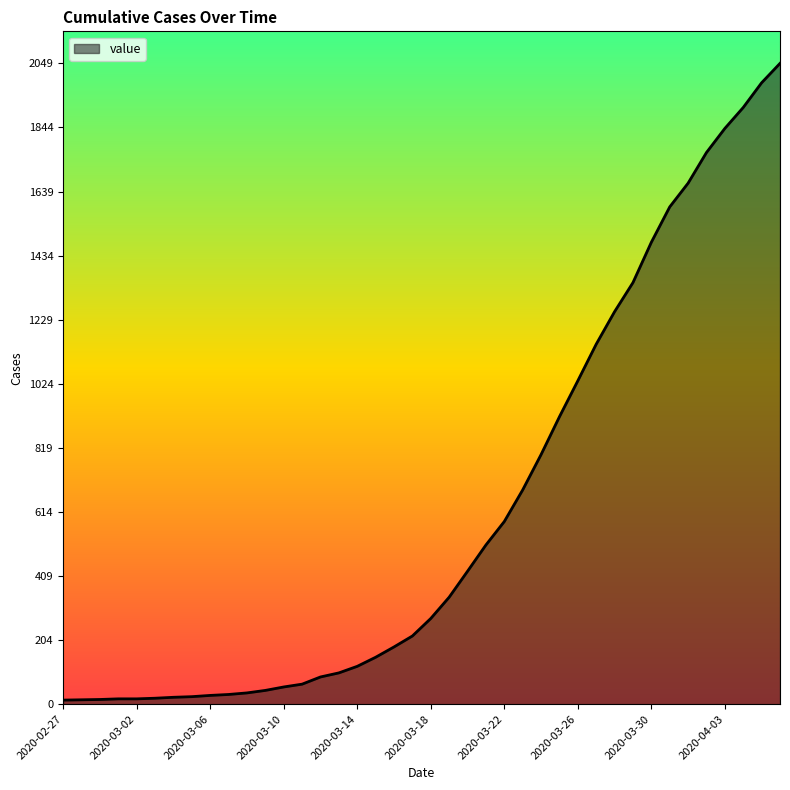

What is the maximum value shown in the chart?

2049